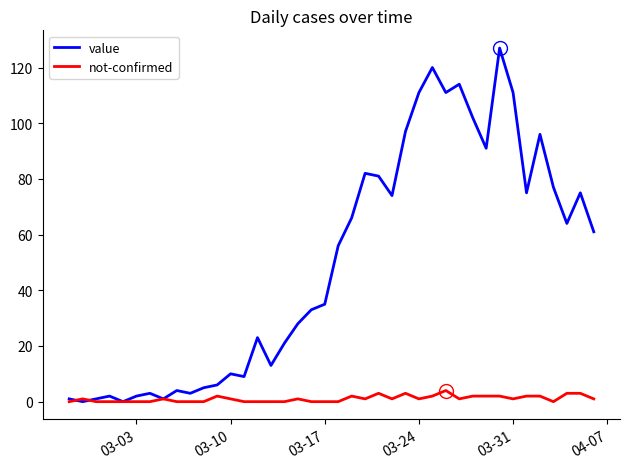

Which series has the largest range (max minus min)?

value